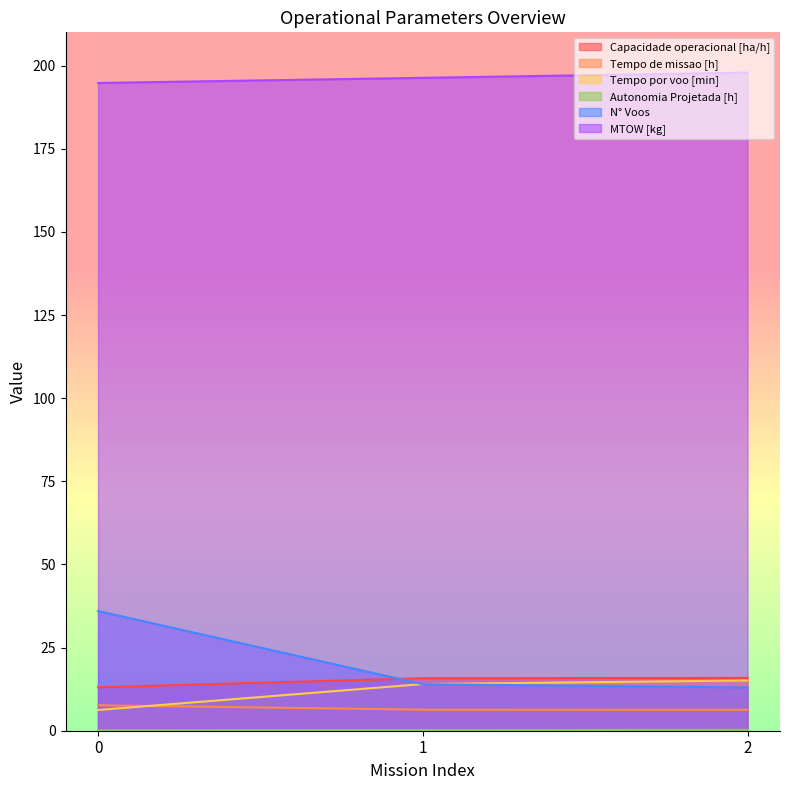

Rank the categories by Capacidade operacional [ha/h] value from lowest to highest.

0, 1, 2